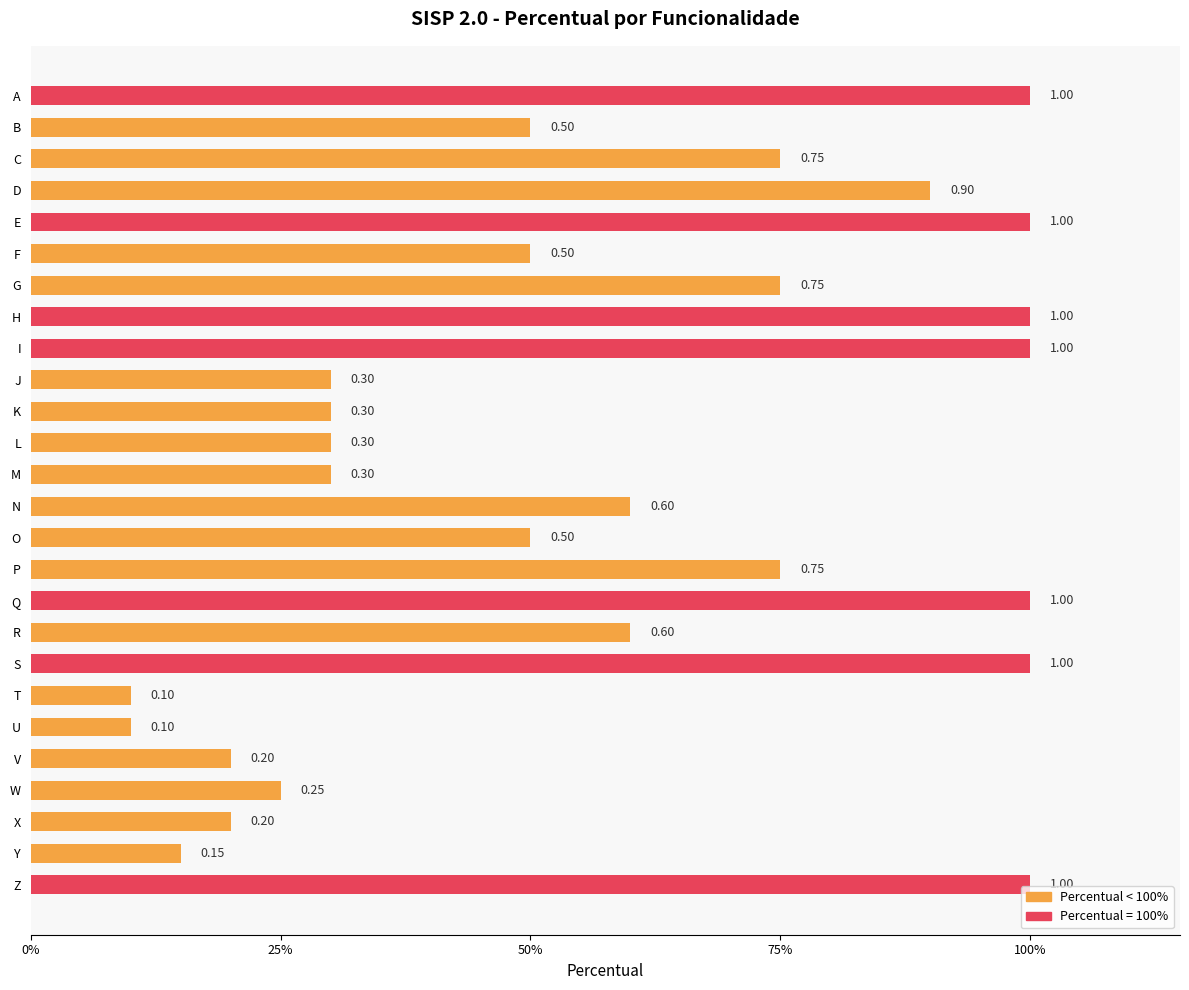

Are the bars horizontal?

Yes